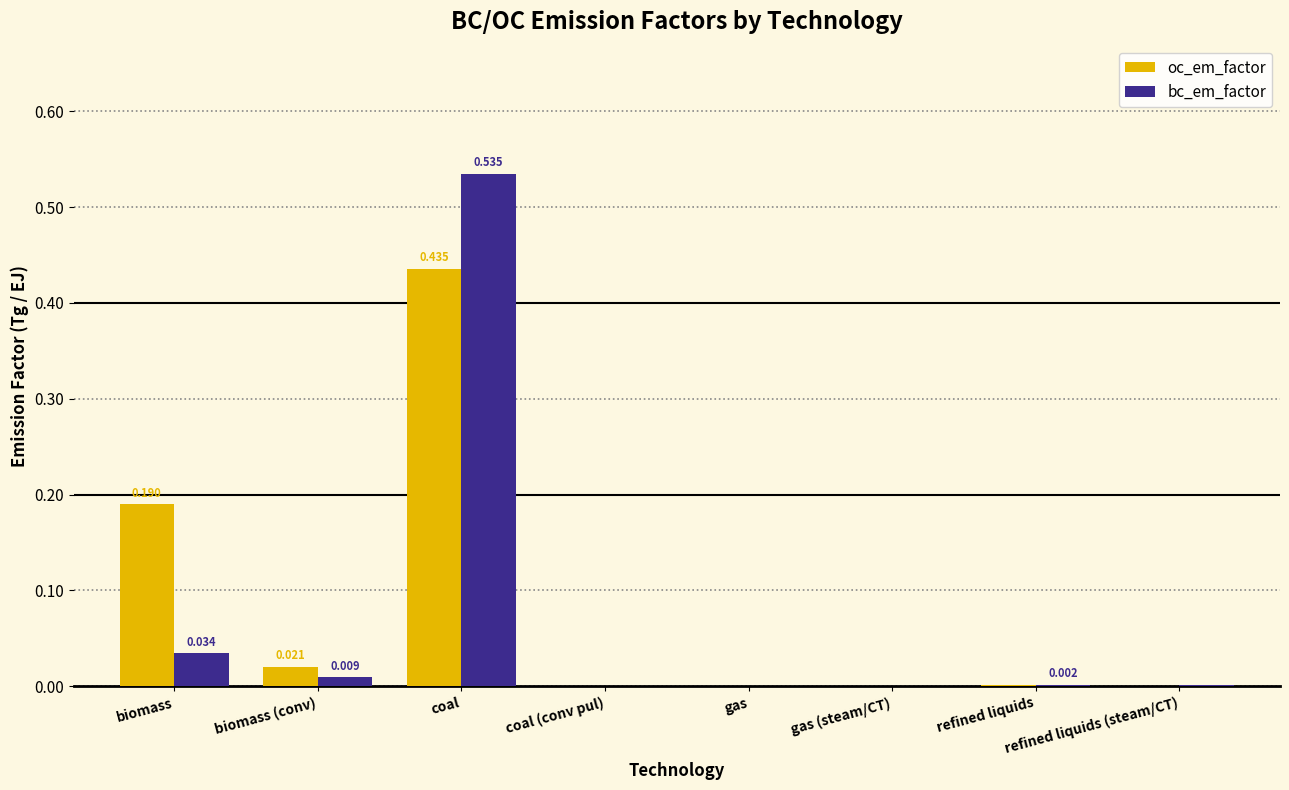

Is the value of oc_em_factor at refined liquids greater than the value of bc_em_factor at biomass?

No